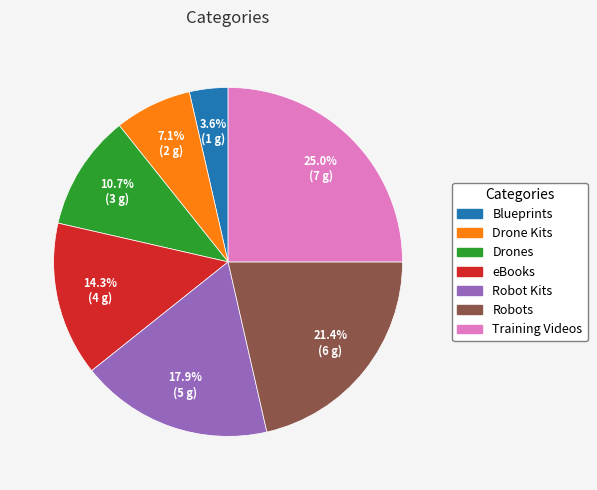

Does Blueprints represent more than half of the total?

No